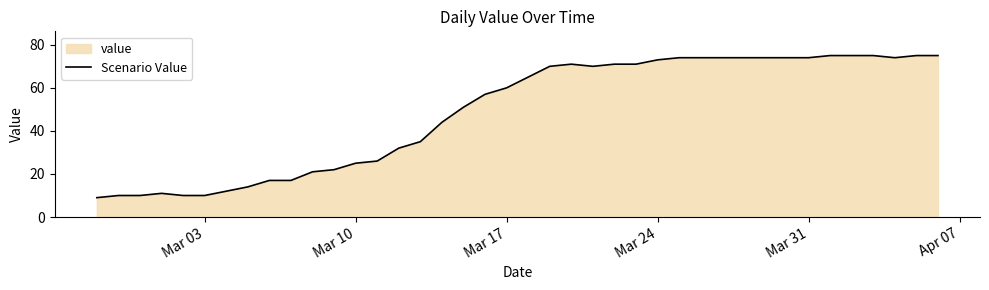

True or false: the data has more than 1 interior local peaks.

True